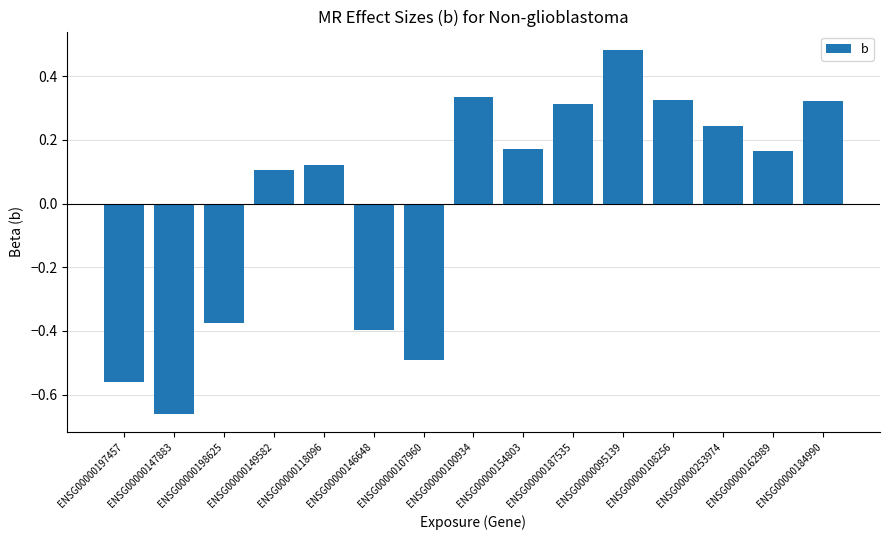

At which category does the chart reach its peak across all series?

ENSG00000095139